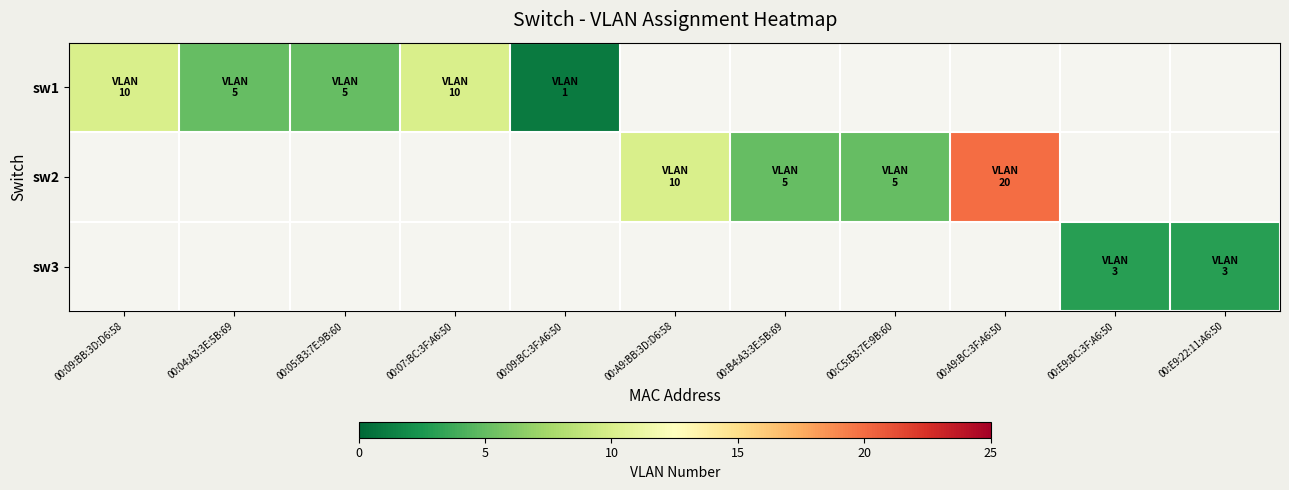

How many data points does each series have?

11